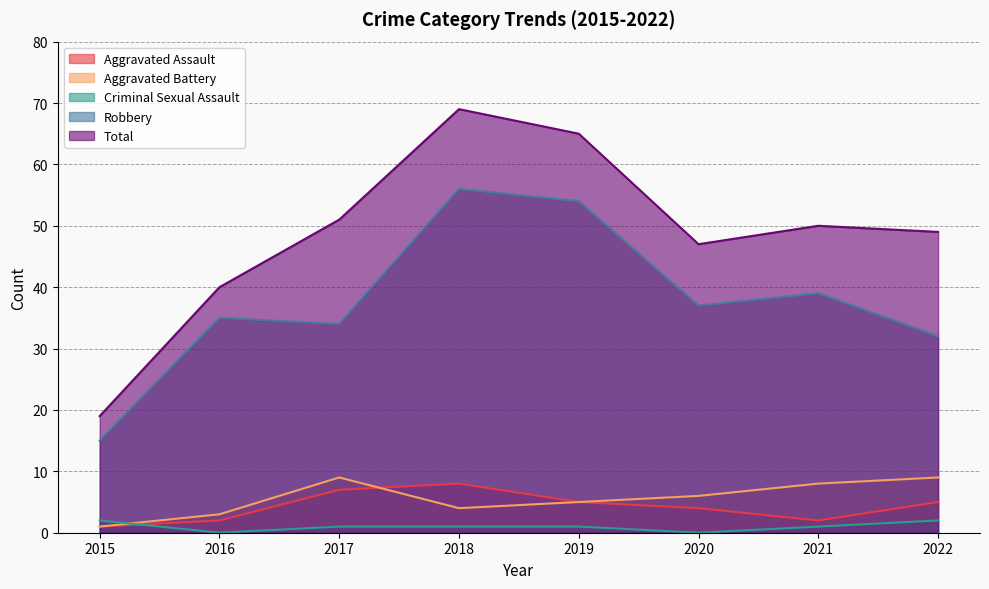

What are all the series names shown in the legend?

Aggravated Assault, Aggravated Battery, Criminal Sexual Assault, Robbery, Total